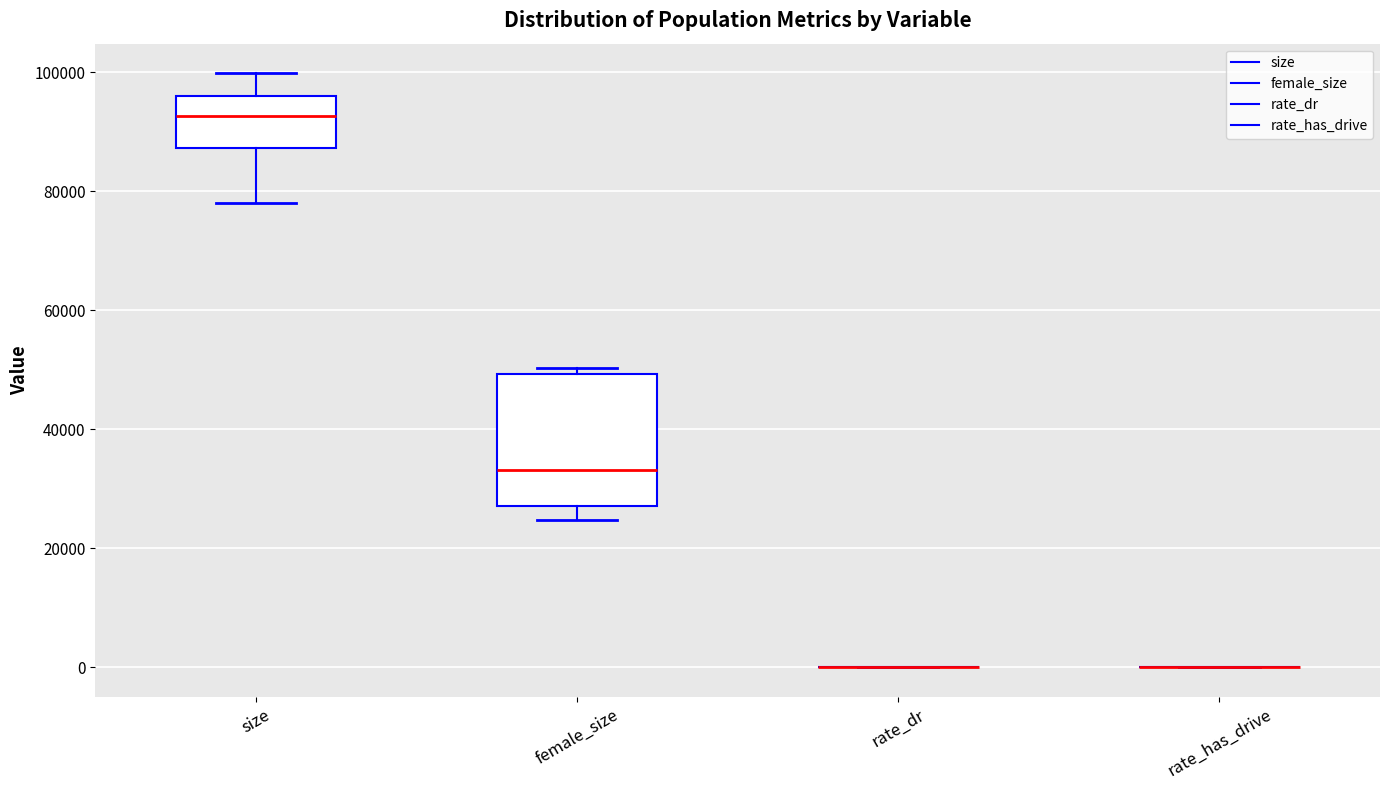

Where does the median line of the box for size sit on the y-axis? The values are not printed on the chart, so give them approximately, as read against the axis.

92000